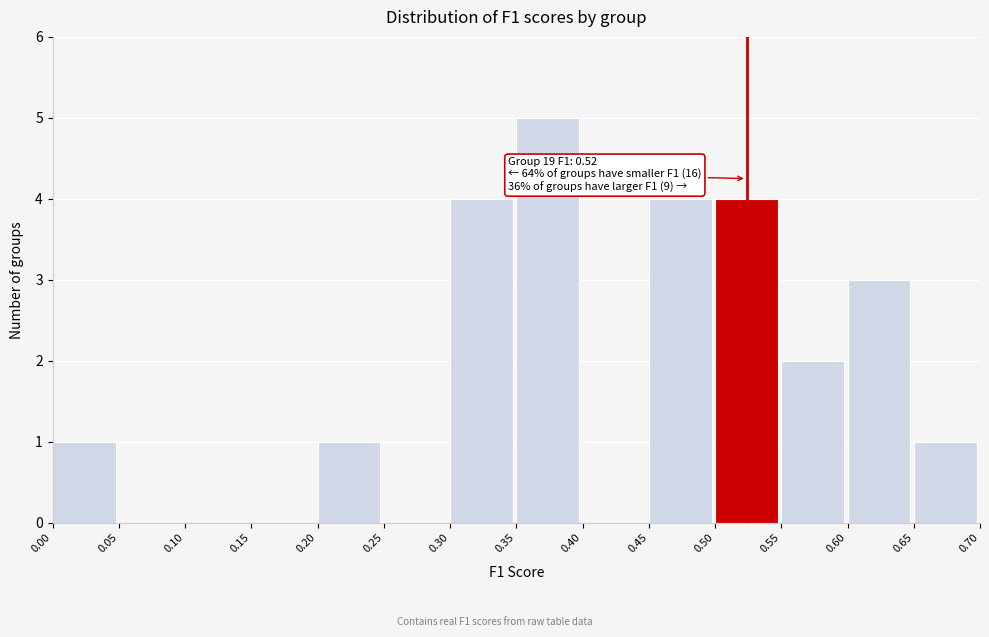

Over which range of the x-axis is the bar tallest?

0.35 to 0.40